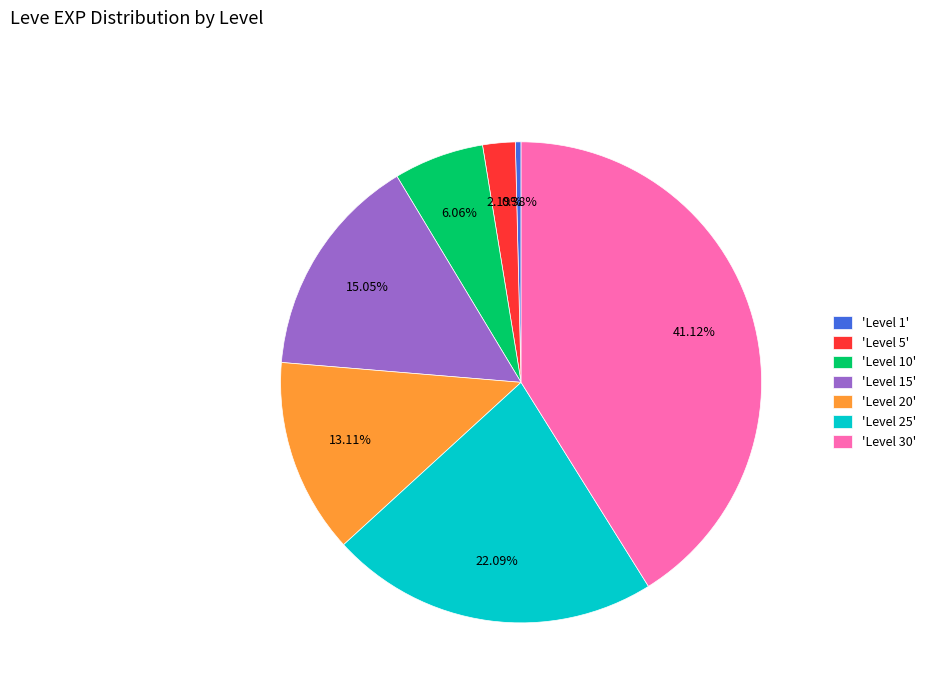

Is there any slice that represents more than half of the pie?

No